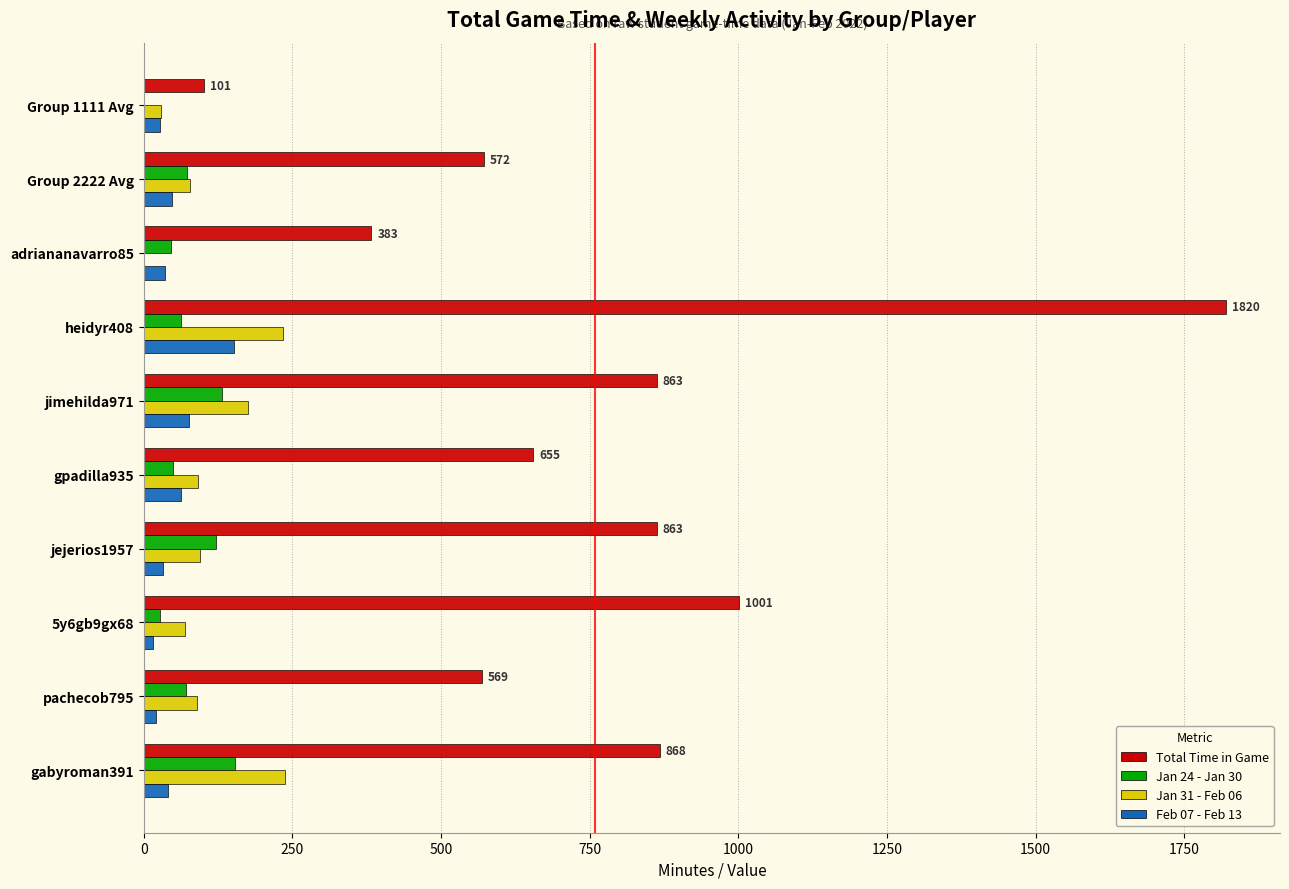

At which category is the sum across all series the highest?

heidyr408